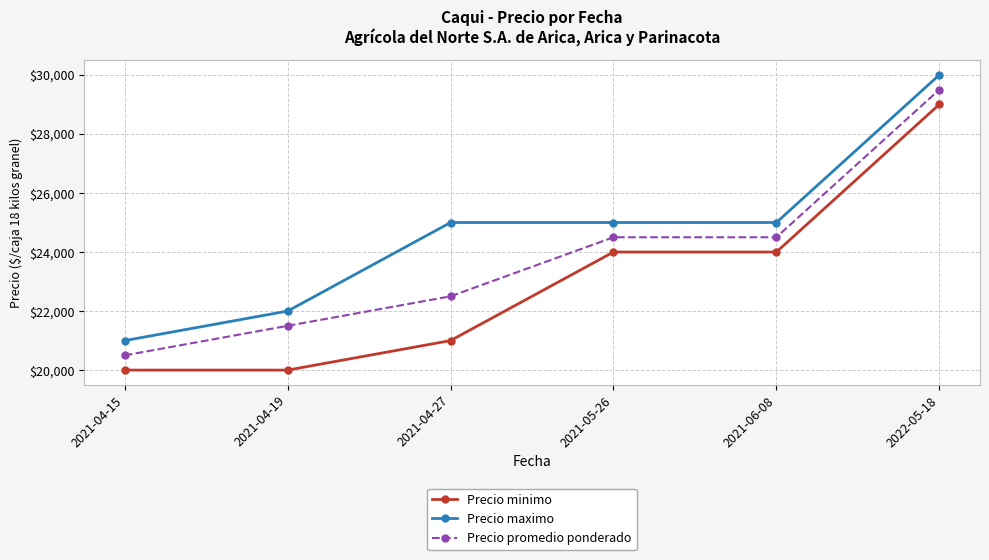

How many series are shown in this chart?

3